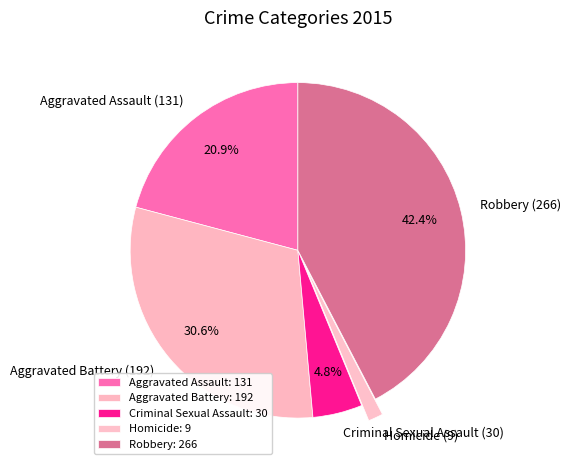

Approximately how many times larger is the value at Aggravated Battery (192) compared to Criminal Sexual Assault (30)?

6.4